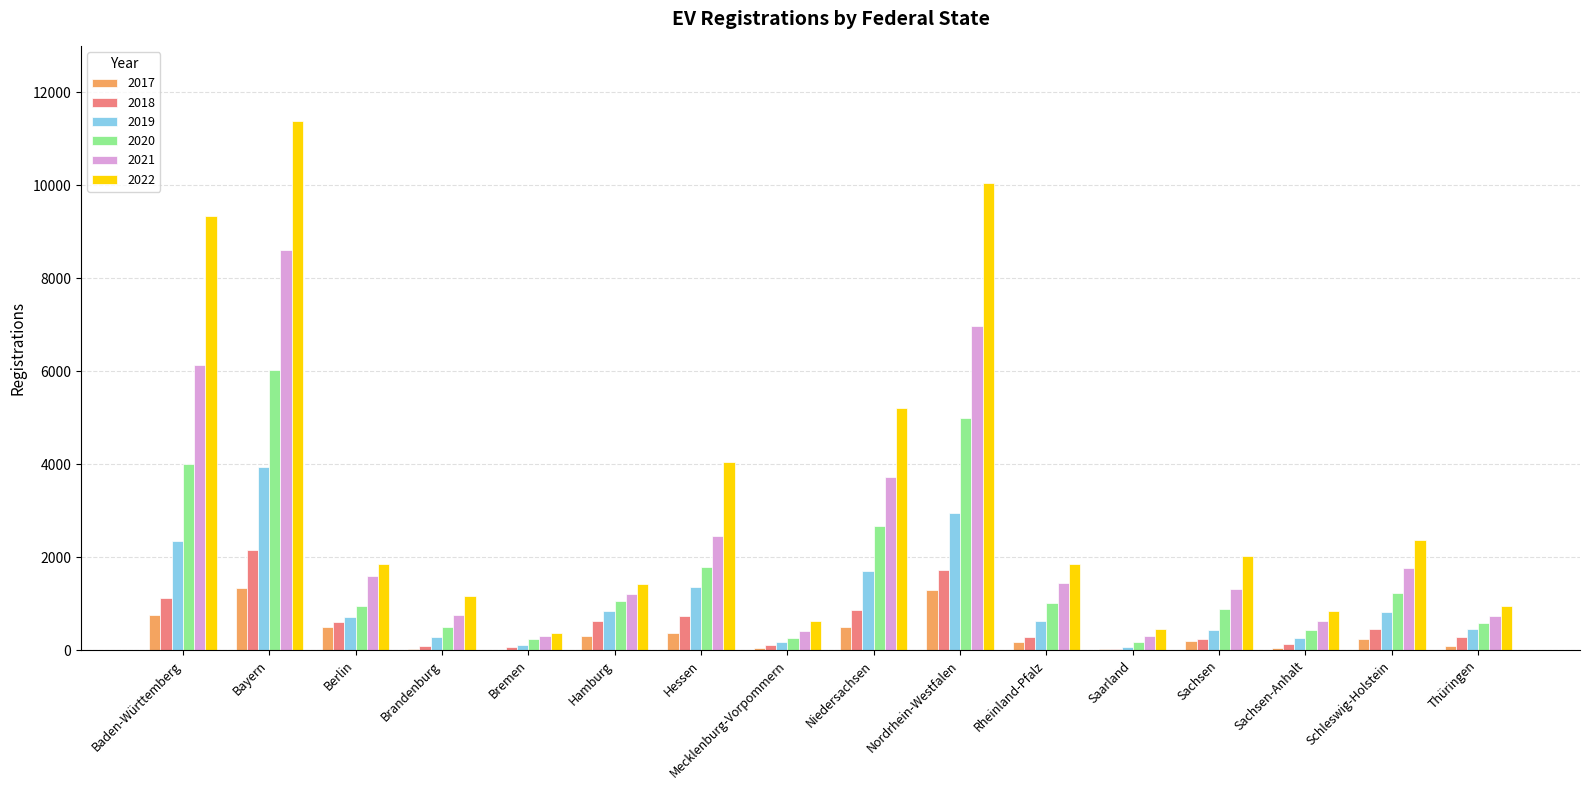

What is the sum of the 2019 values at Bayern and Baden-Württemberg?

6274